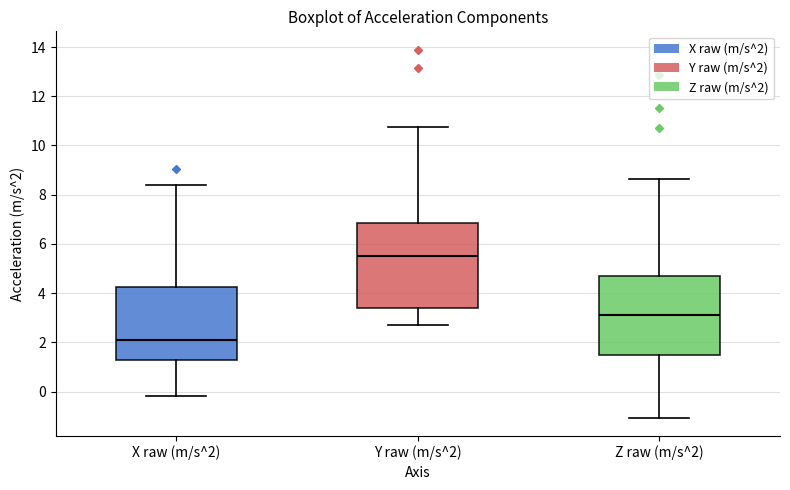

Reading left to right, read every box against the y-axis: the position of its median line, the range the box covers, and the ends of its whiskers. The values are not printed on the chart, so give them approximately, as read against the axis.

X raw (m/s^2): median 2.2, box 1.2 to 4.2, whiskers -0.2 to 8.4
Y raw (m/s^2): median 5.6, box 3.4 to 6.8, whiskers 2.8 to 10.8
Z raw (m/s^2): median 3.2, box 1.4 to 4.8, whiskers -1.0 to 8.6